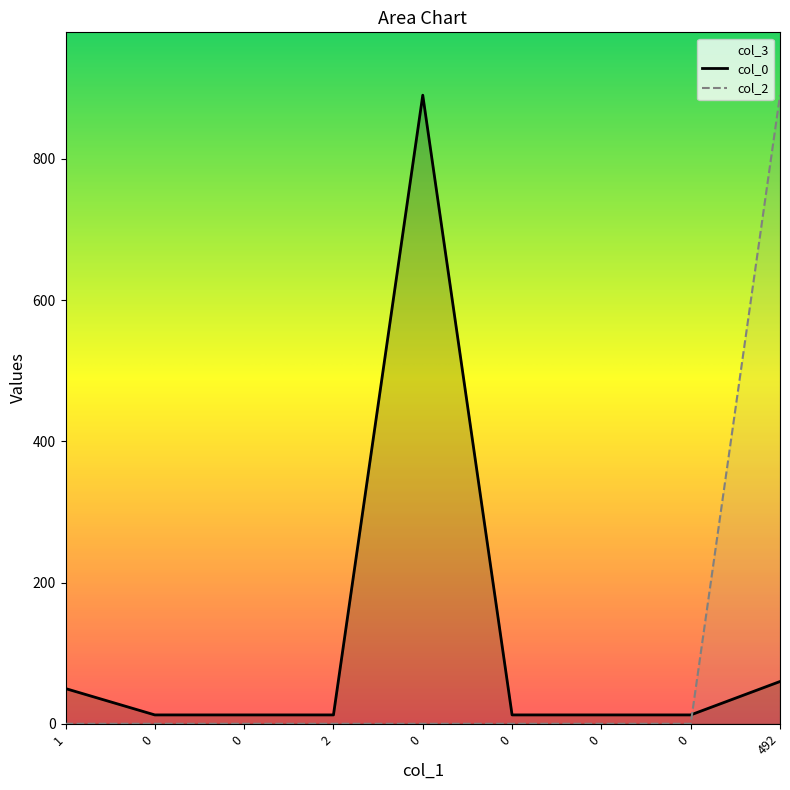

Does the chart display data point markers on the line(s)?

No